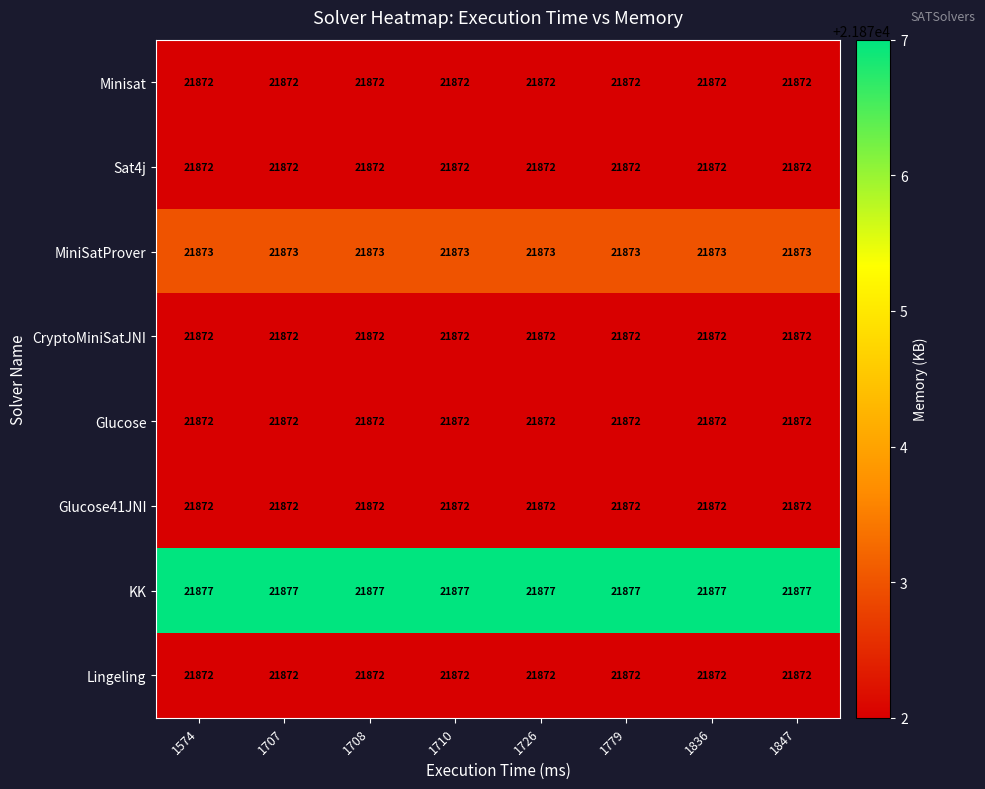

Which series has the largest total across all categories?

KK